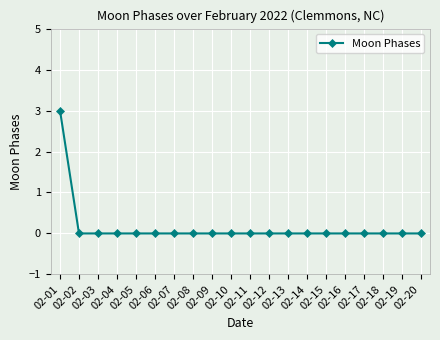

What is the difference between the maximum and minimum values?

3